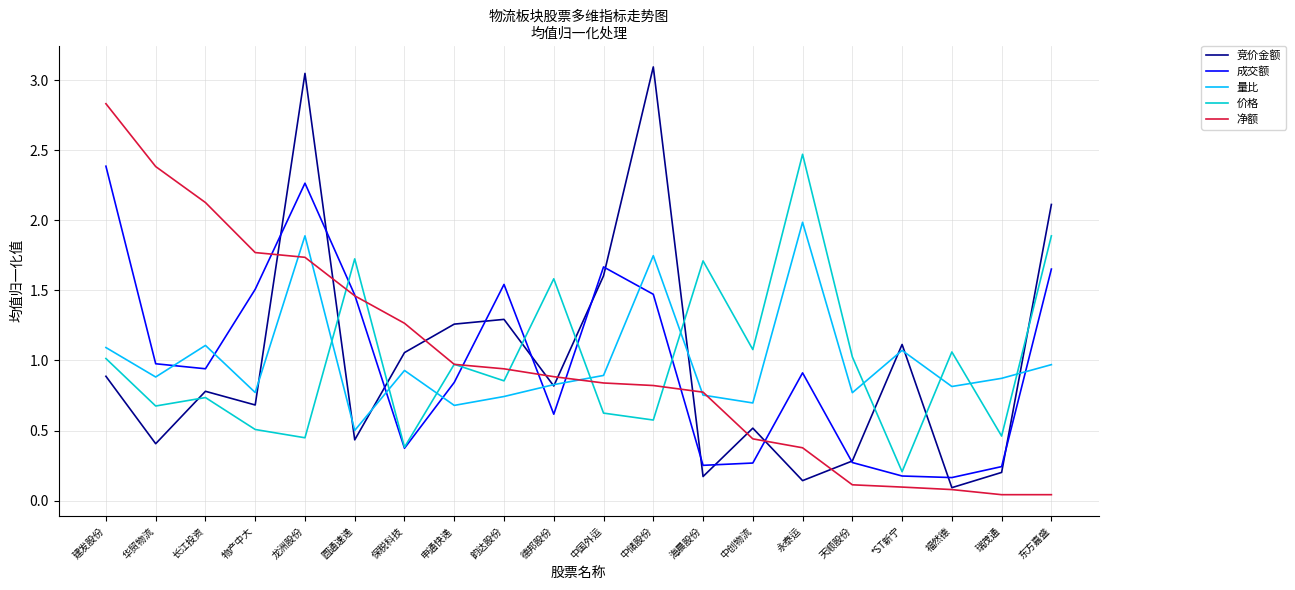

What position from the right is 保税科技?

14